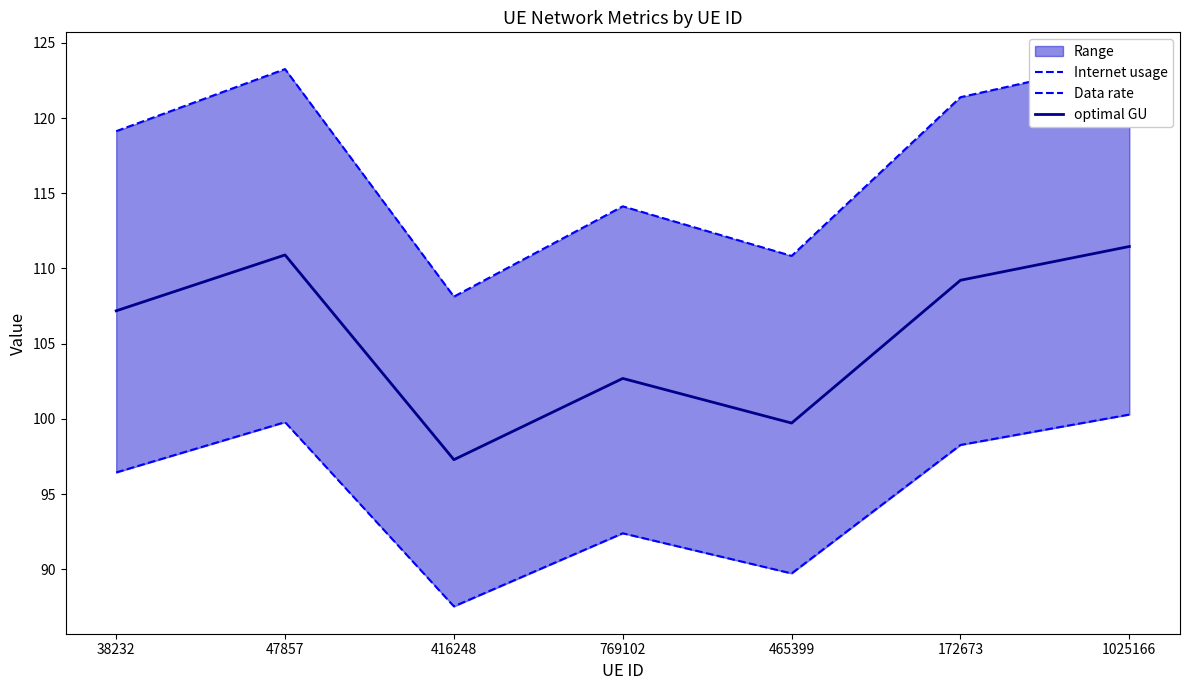

At which label does optimal GU reach its minimum?

416248